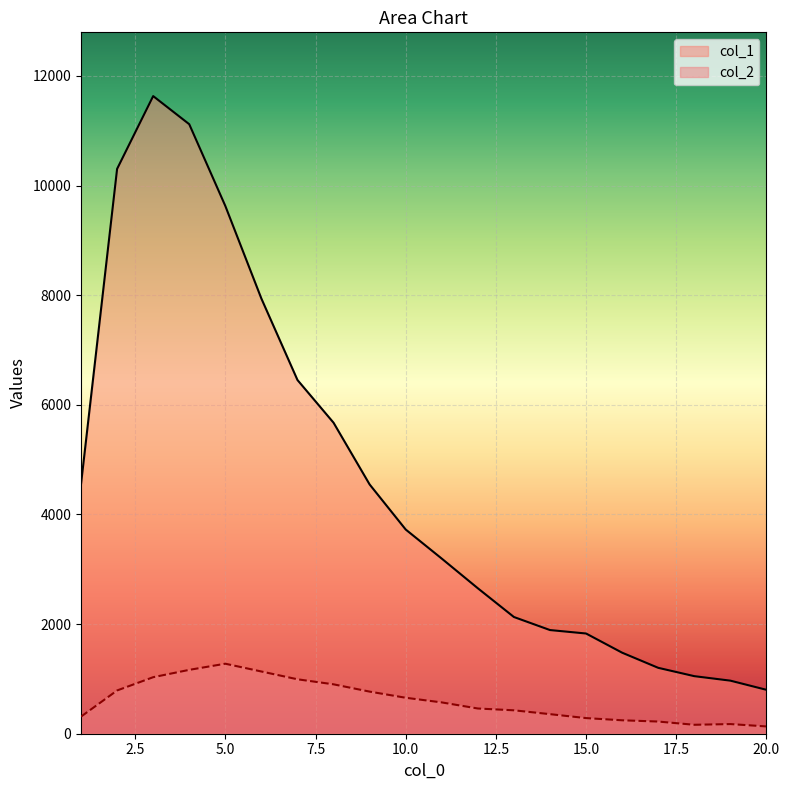

At how many categories does at least one series exceed 10809?

2